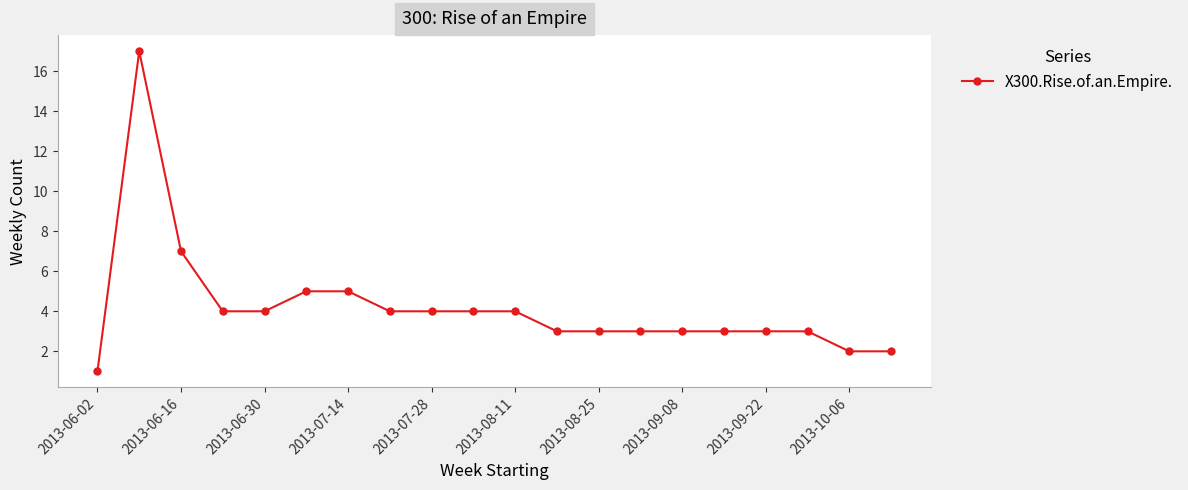

What is the value of the 19th point from the left?

2